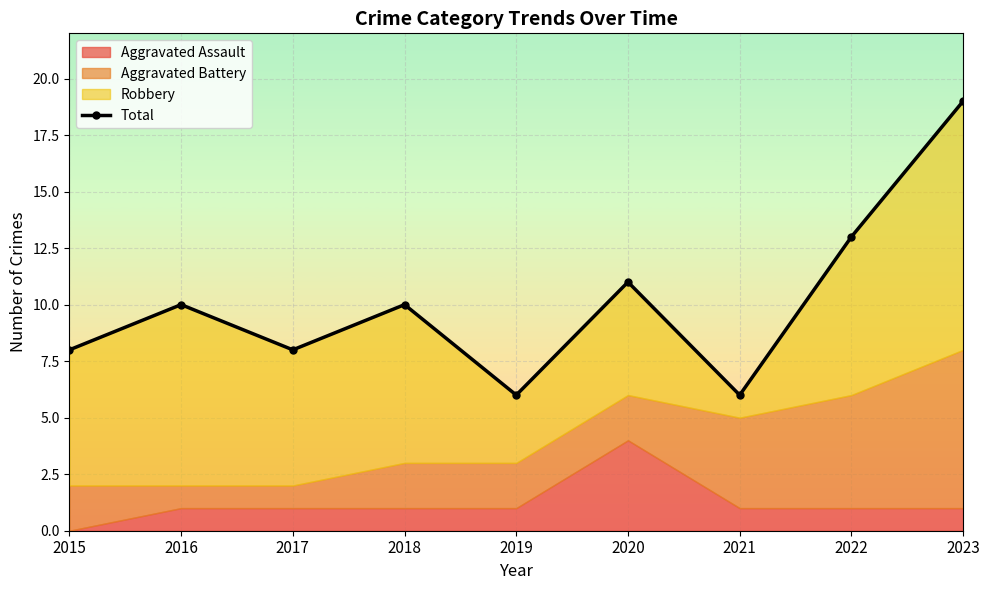

How many values are below 10?

4